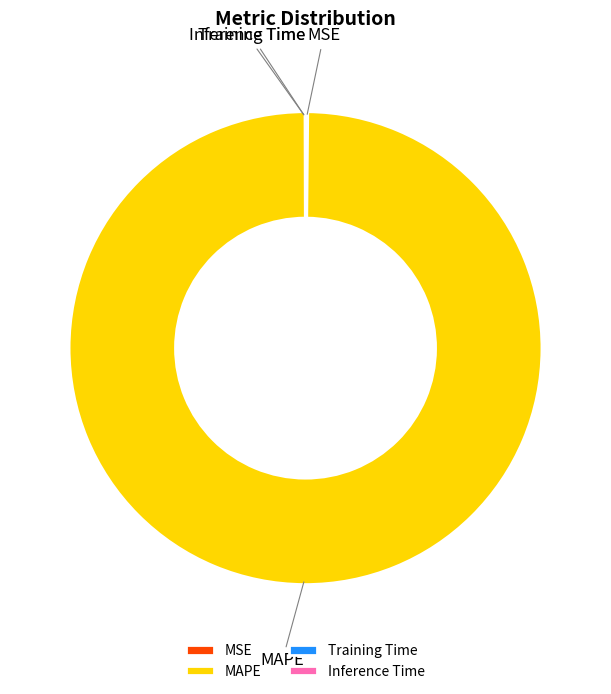

Which category accounts for the majority?

MAPE